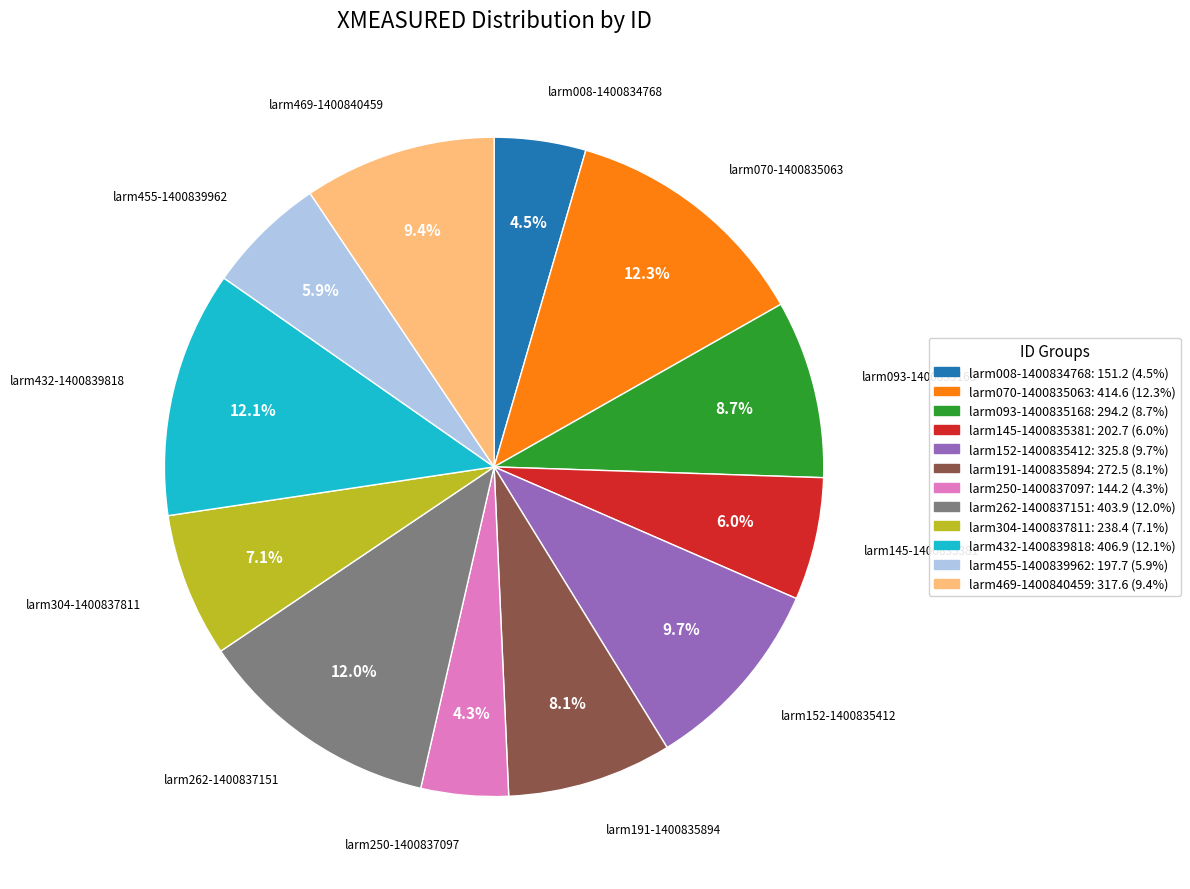

How many slices are in this pie chart?

12